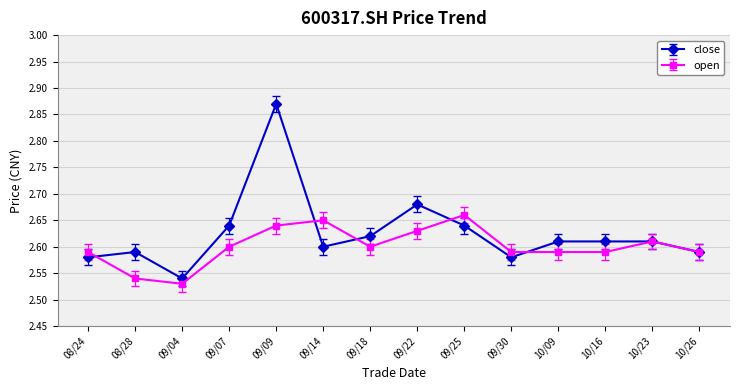

Rank the series by their average value, from highest to lowest.

close, open